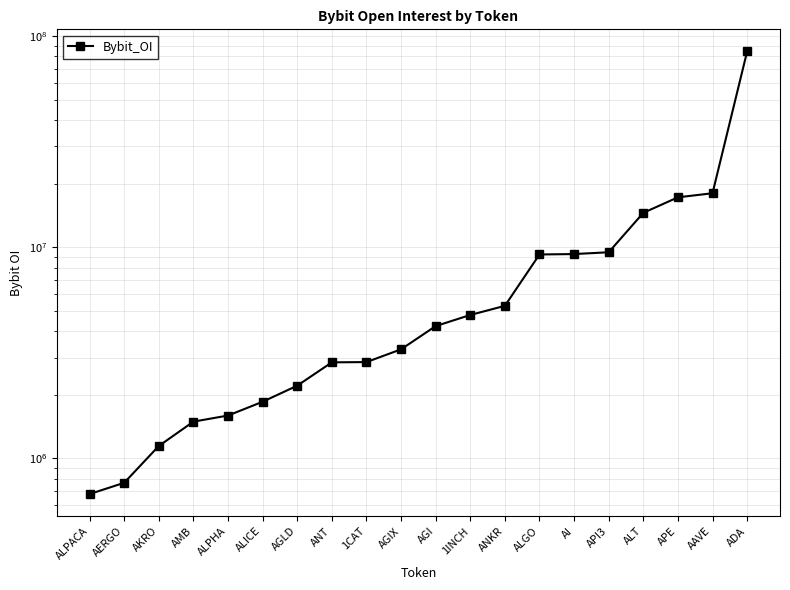

What is the difference between the maximum and minimum values?

83785235